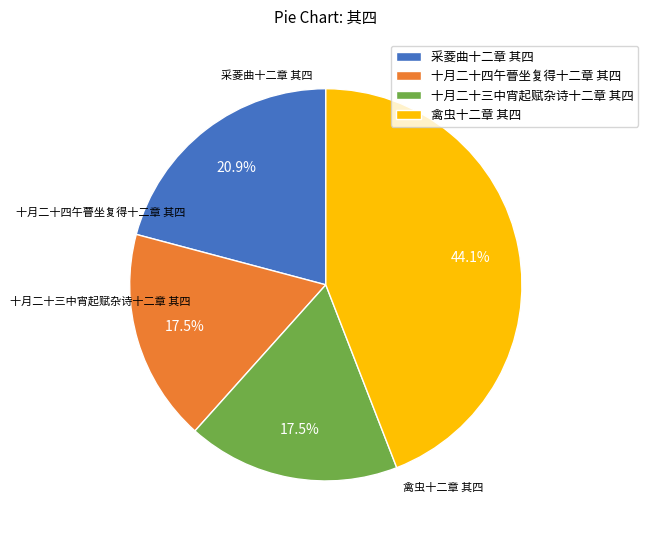

What is the total percentage of 十月二十三中宵起赋杂诗十二章 其四 and 采菱曲十二章 其四?

38.4%